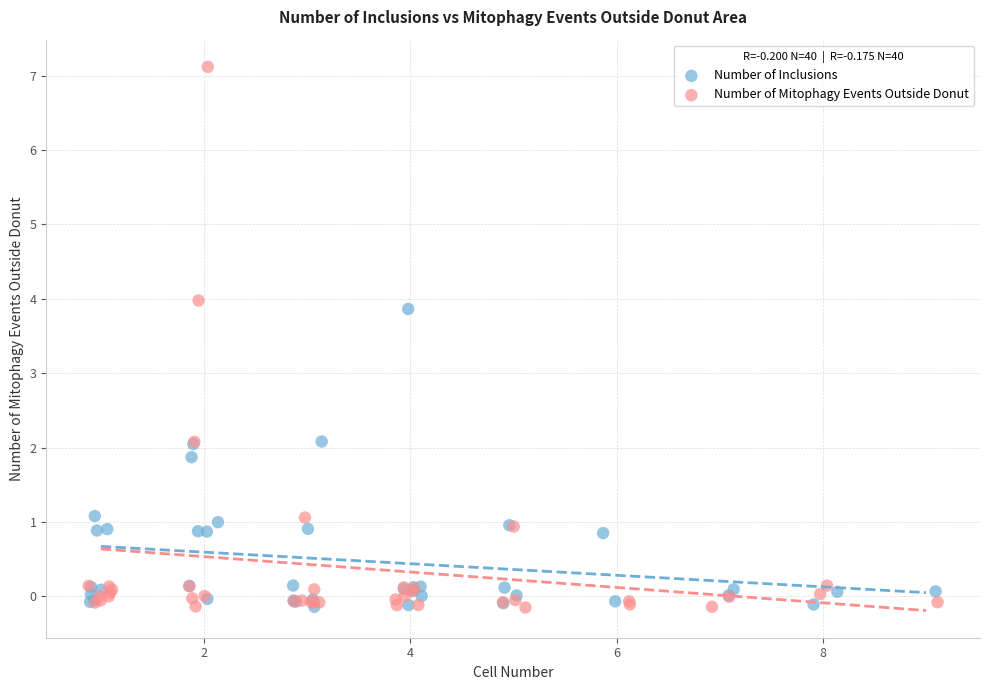

Which series contains the highest Y value?

Number of Mitophagy Events Outside Donut